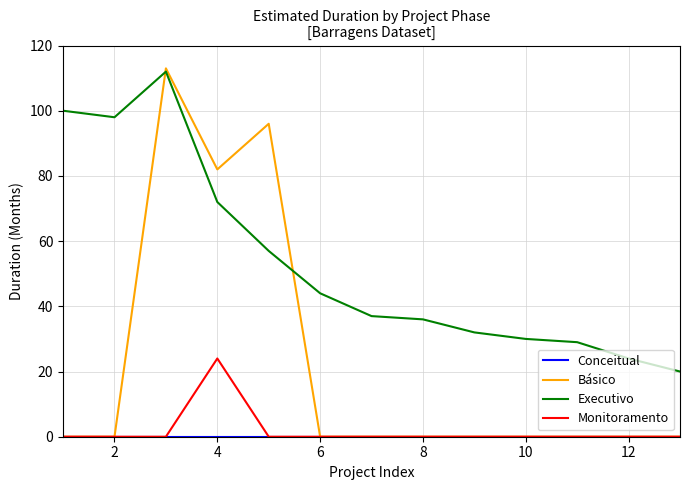

What is the lowest value of the Executivo series?

20